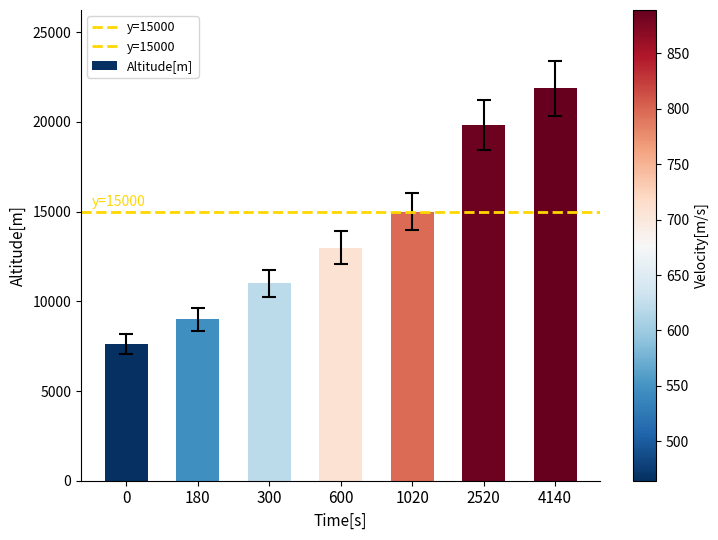

List the labels in order of value, smallest first.

0, 180, 300, 600, 1020, 2520, 4140